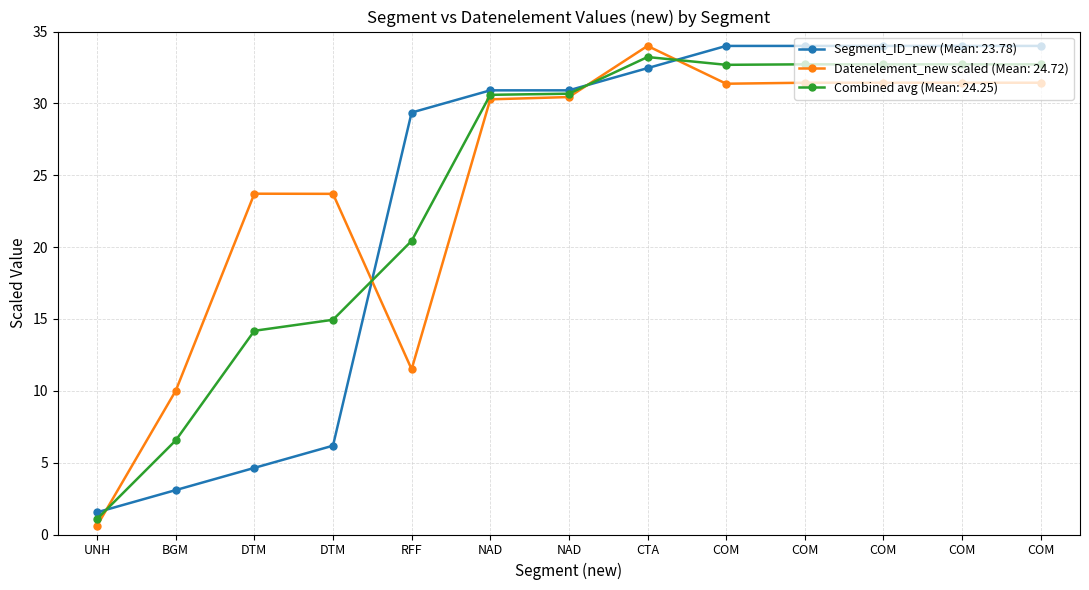

How many data points in Combined avg (Mean: 24.25) are above 30?

8